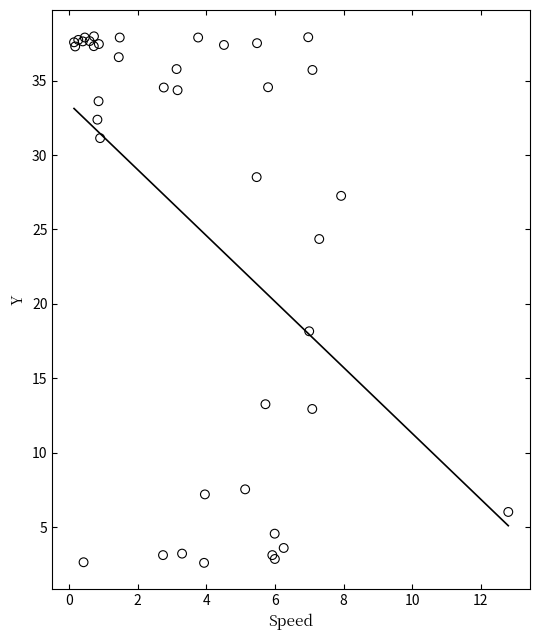

What Y value in the scatter plot is closest to 20?

18.2